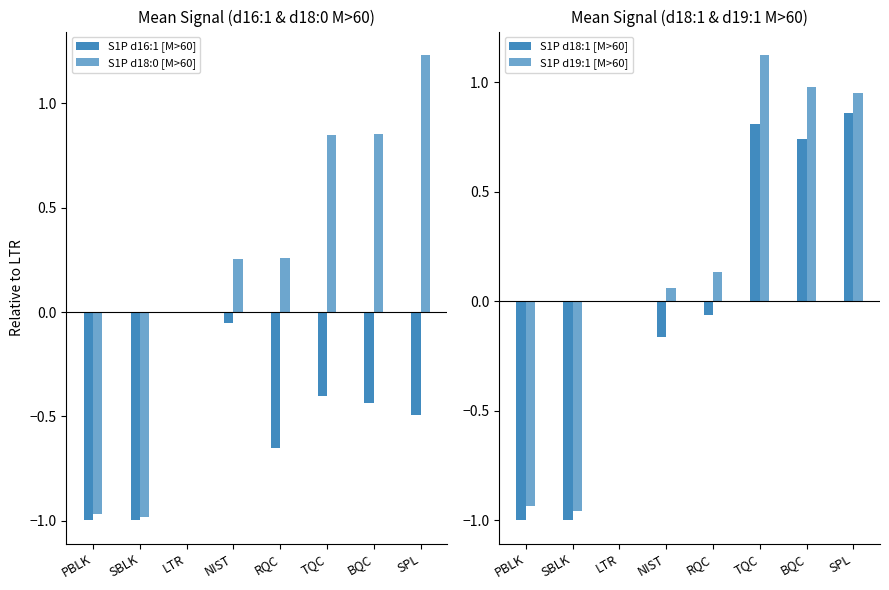

The value of S1P d18:1 [M>60] at LTR is 1.2. True or false?

False